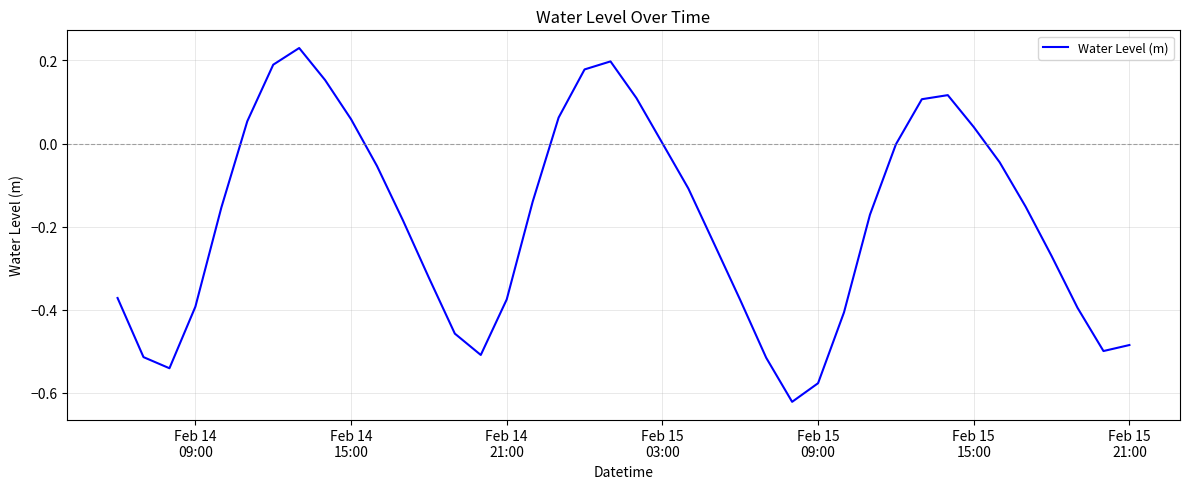

What is the difference between the maximum and minimum values?

0.9